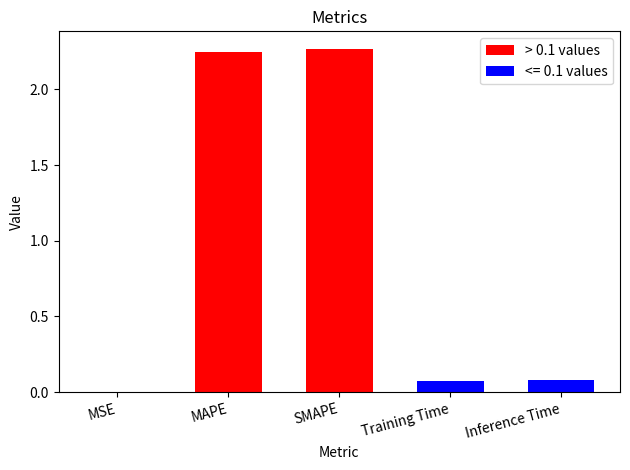

What is the difference between the values at Inference Time and MAPE?

2.2